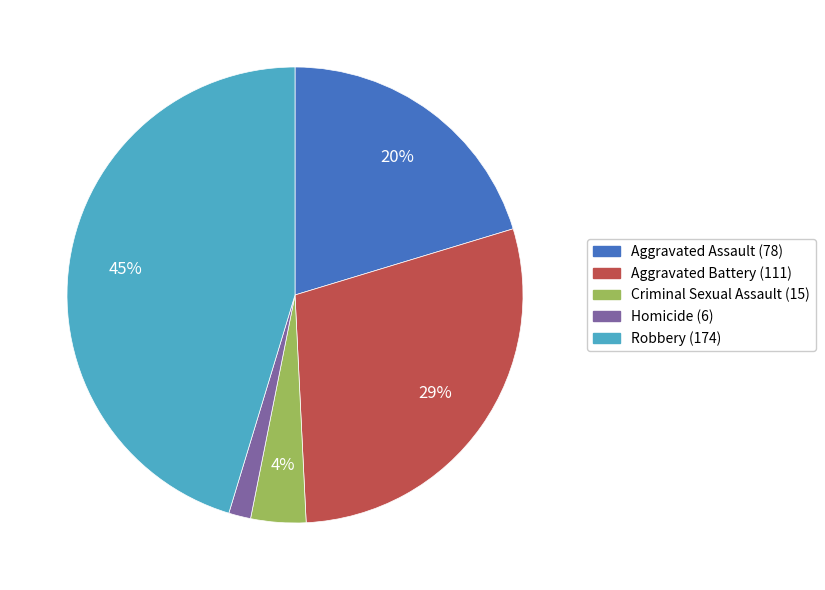

Which has a higher value, Robbery or Homicide?

Robbery